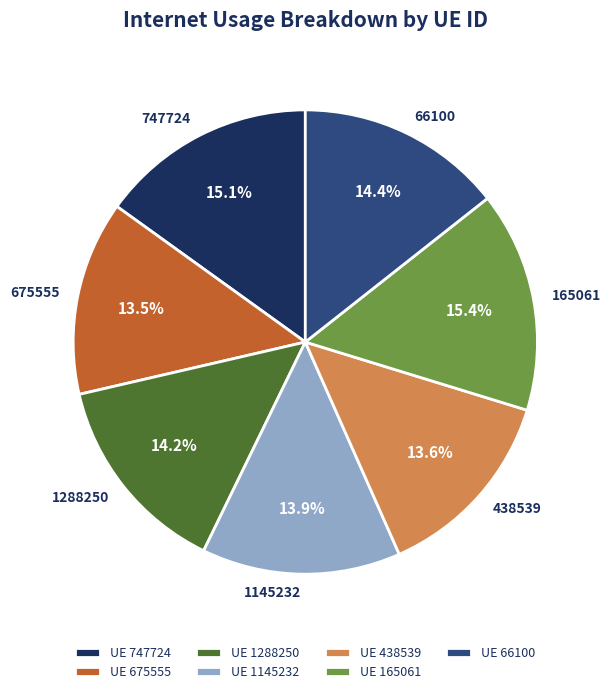

What percentage do 675555 and 747724 together represent?

28.6%